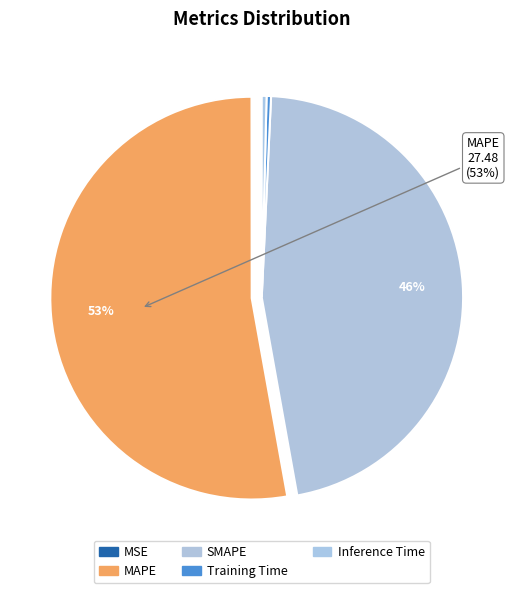

Combined, what portion of the pie is MAPE and Training Time?

53.2%